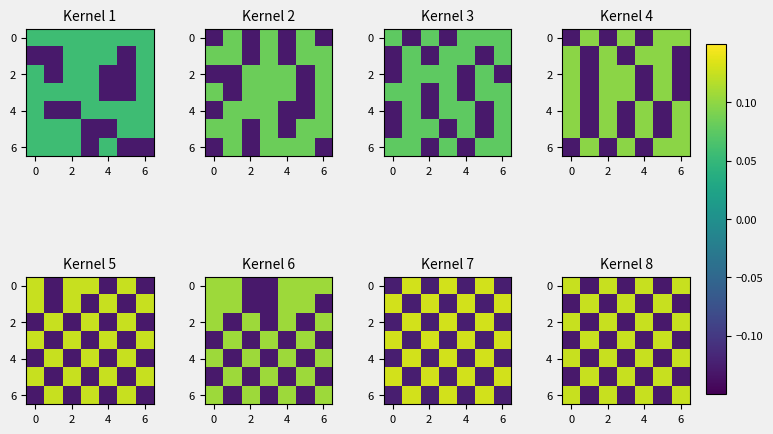

At how many categories does at least one series exceed 0?

7